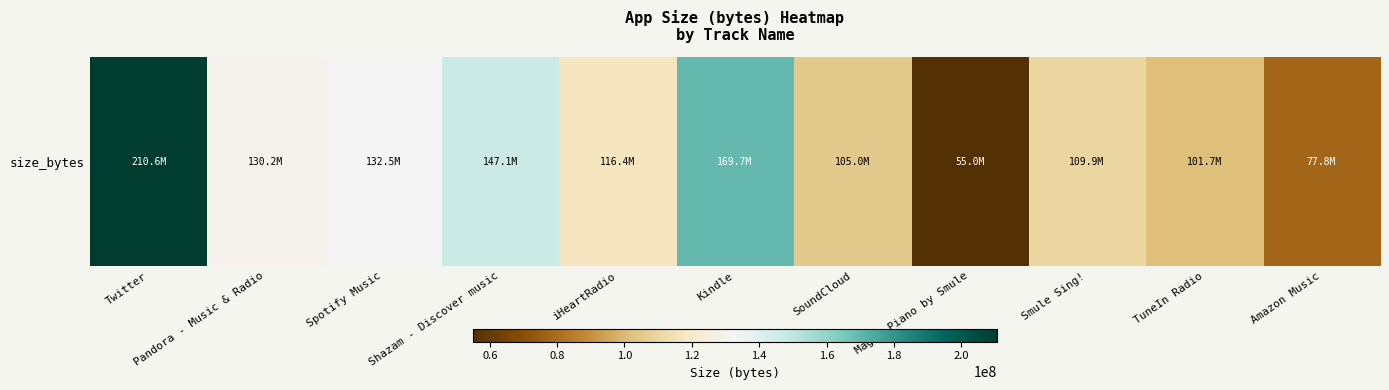

True or false: the data shows 87404427 at Pandora - Music & Radio.

False